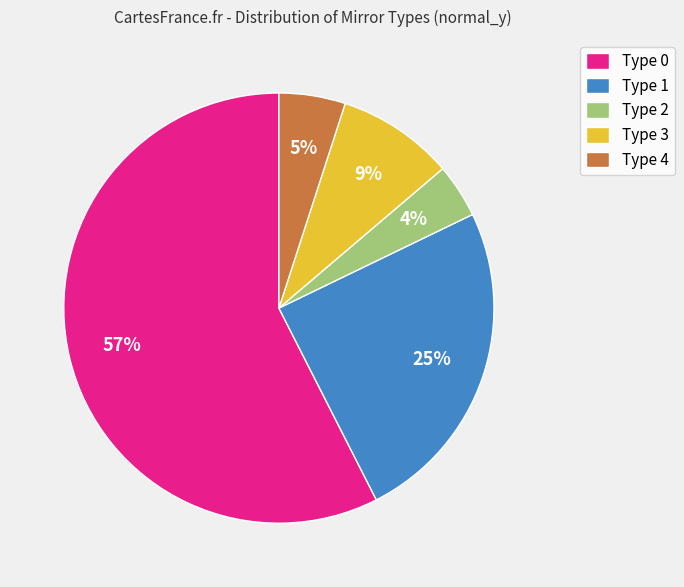

Combined, do Type 2 and Type 1 account for over 50%?

No